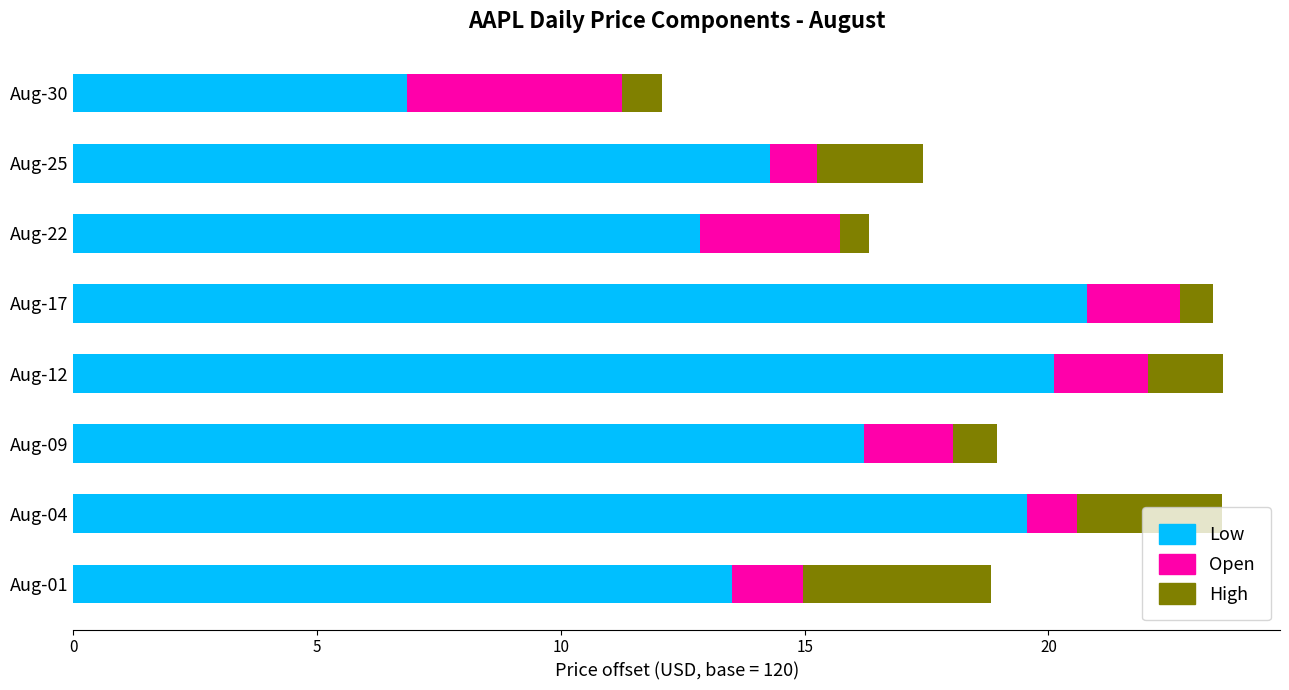

Which category has the lowest value in the Low series?

Aug-30